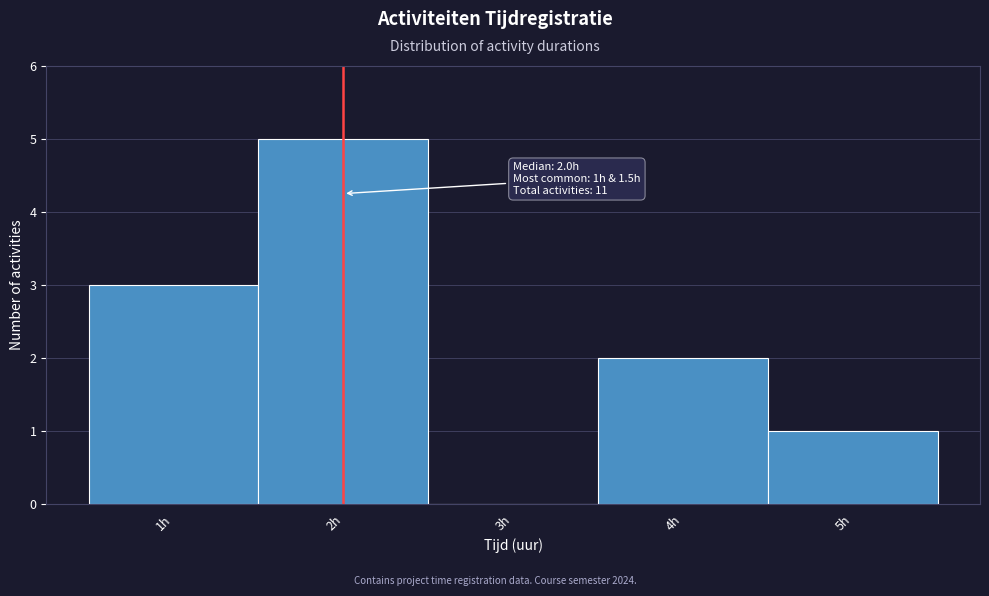

Which range on the x-axis has the tallest bar?

1.5 to 2.5